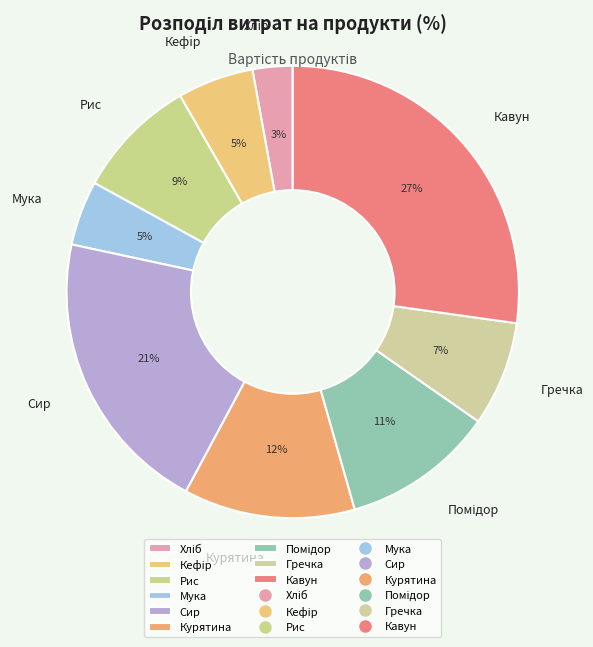

The Кавун slice represents 27% of the pie. True or false?

True